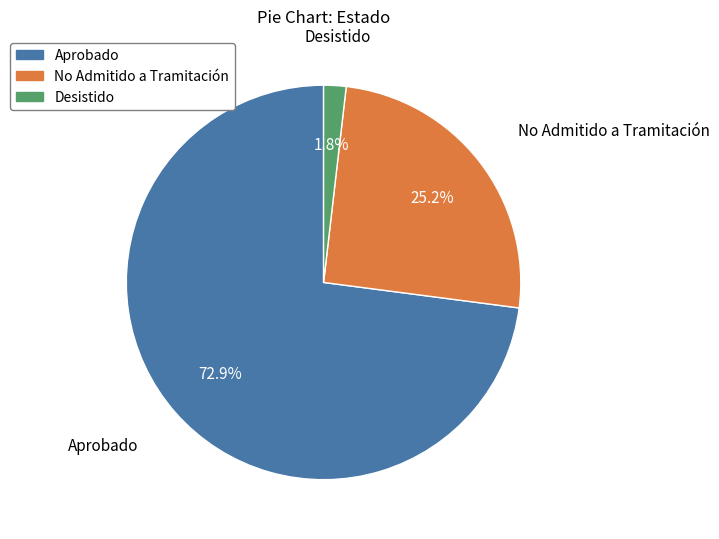

True or false: Desistido accounts for 2% of the total.

True